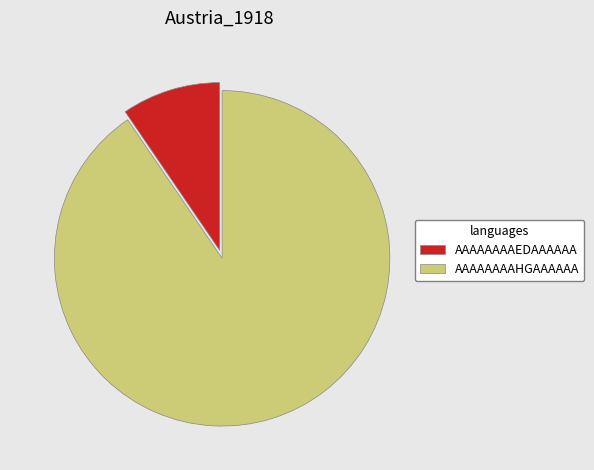

Does AAAAAAAAHGAAAAAA account for over 50% of the chart?

Yes